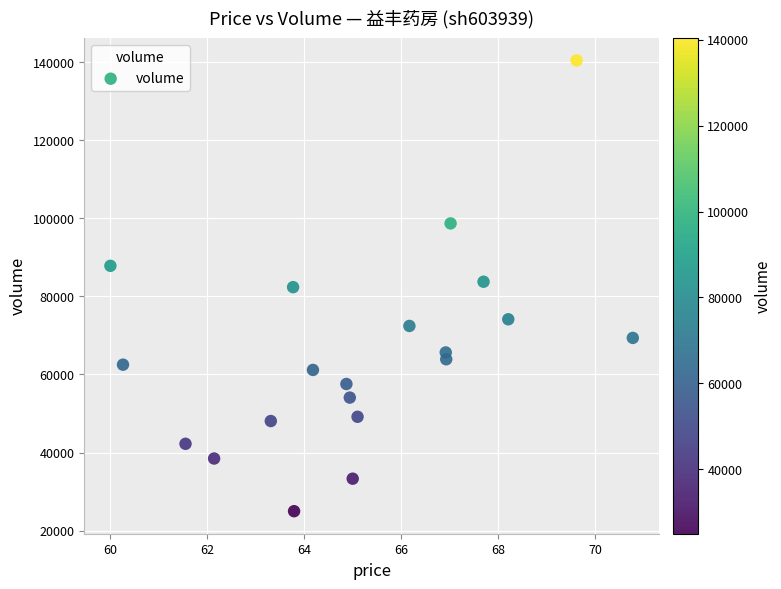

What is the range of Y values (max minus min)?

115497